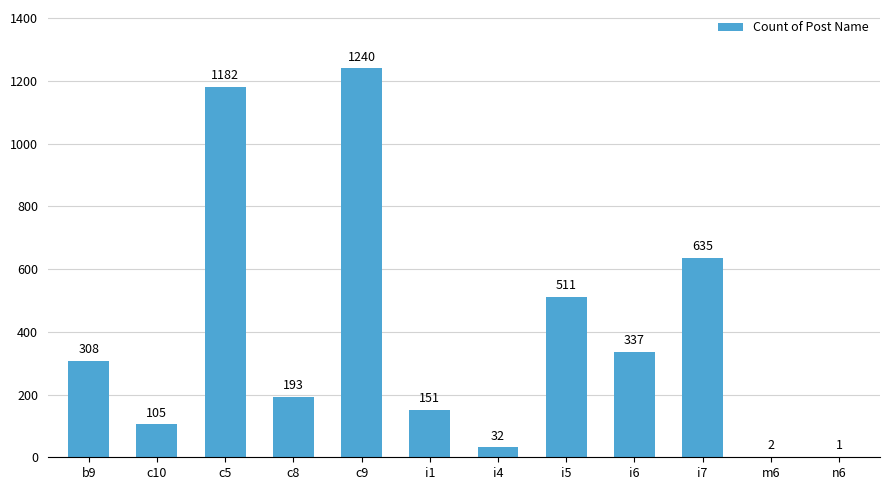

Is it true that the value at c8 is 193?

True